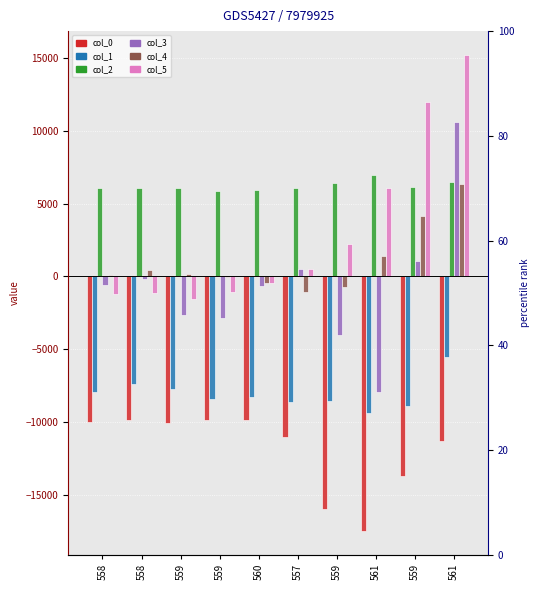

List the labels in order of col_2 value, smallest first.

559, 560, 558, 559, 558, 557, 559, 559, 561, 561